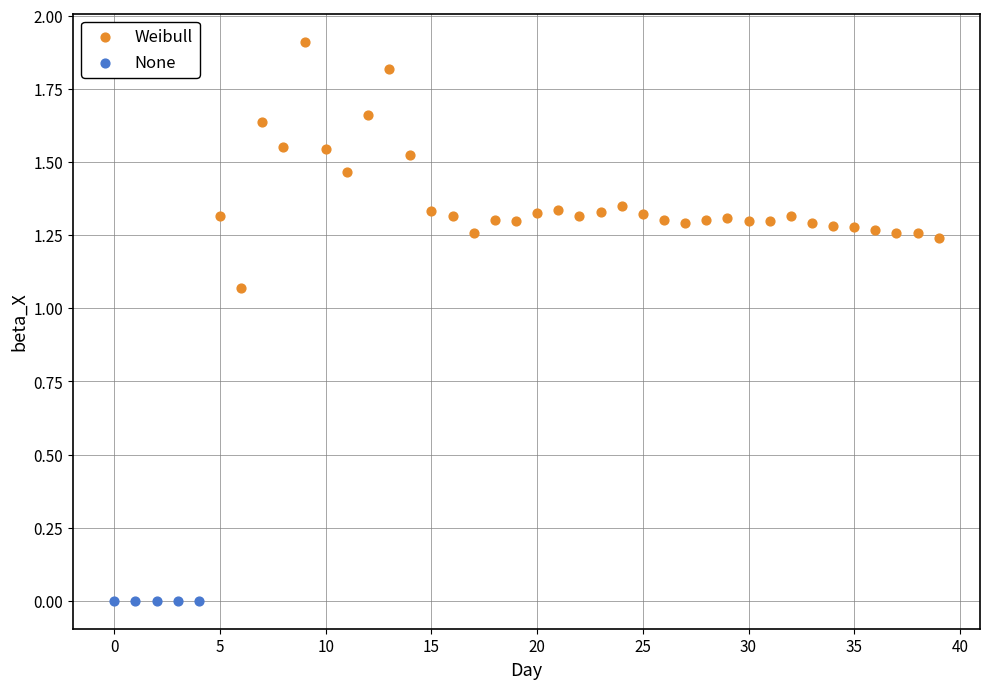

Which series reaches the minimum Y coordinate?

None